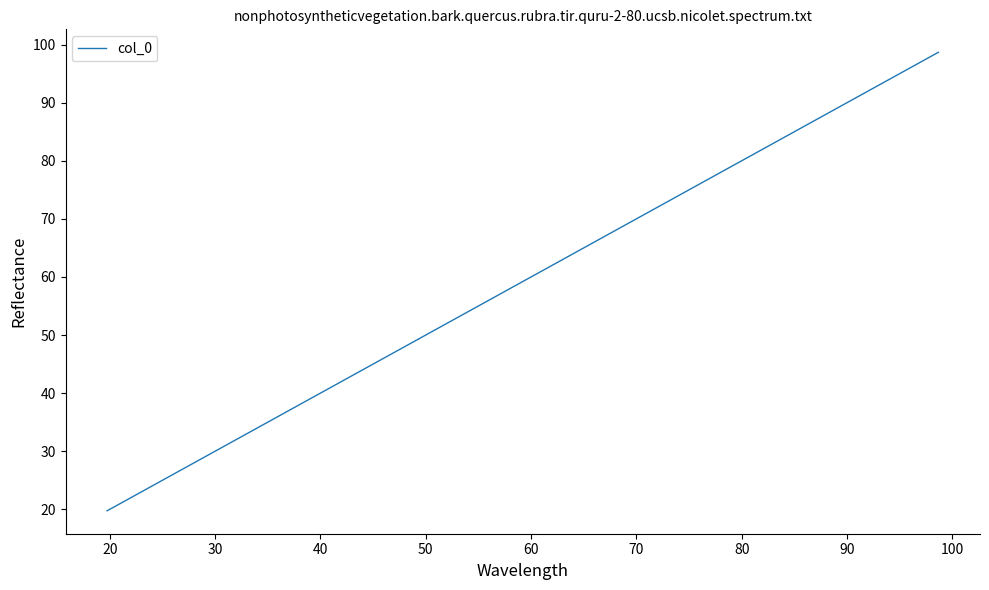

How many data points does each series have?

5